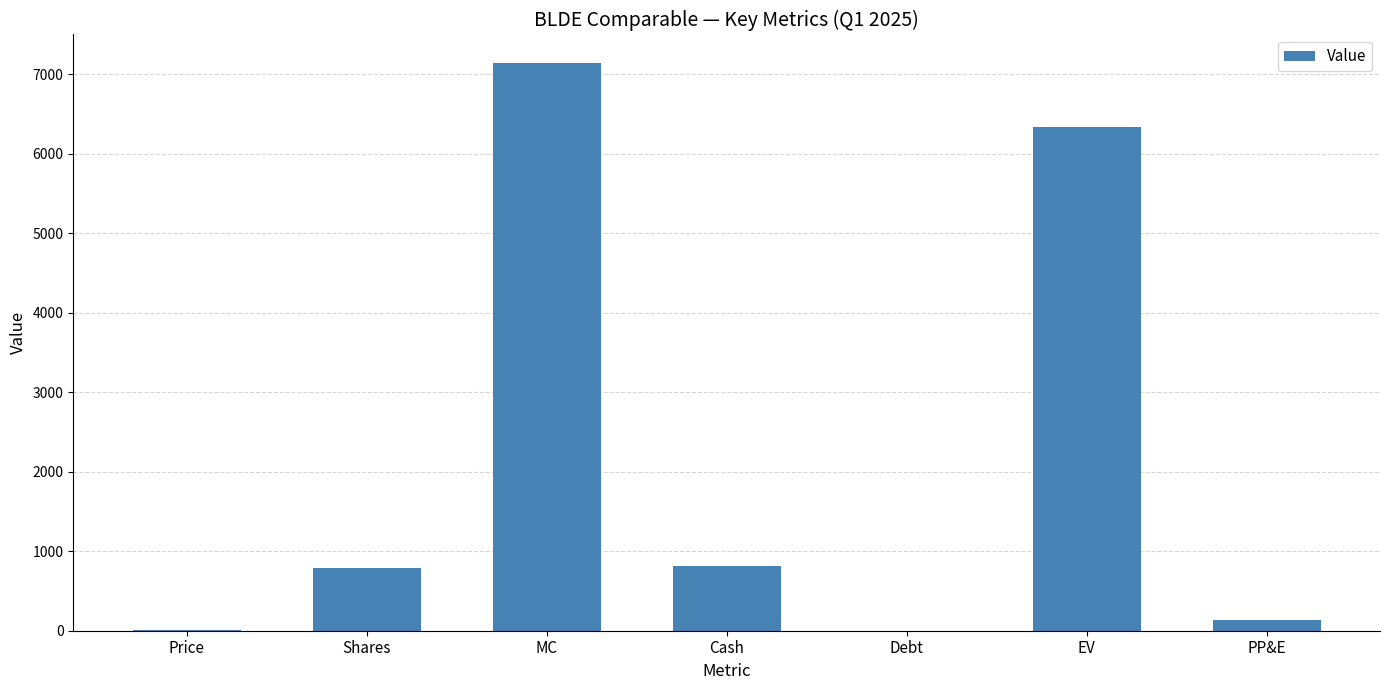

How many distinct data groups are displayed?

1